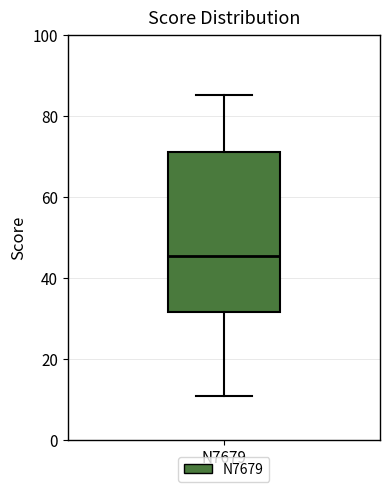

Read this box plot against the y-axis: the position of the median line, the range covered by the box, and the ends of both whiskers. The values are not printed on the chart, so give them approximately, as read against the axis.

median 46, box 32 to 72, whiskers 12 to 86